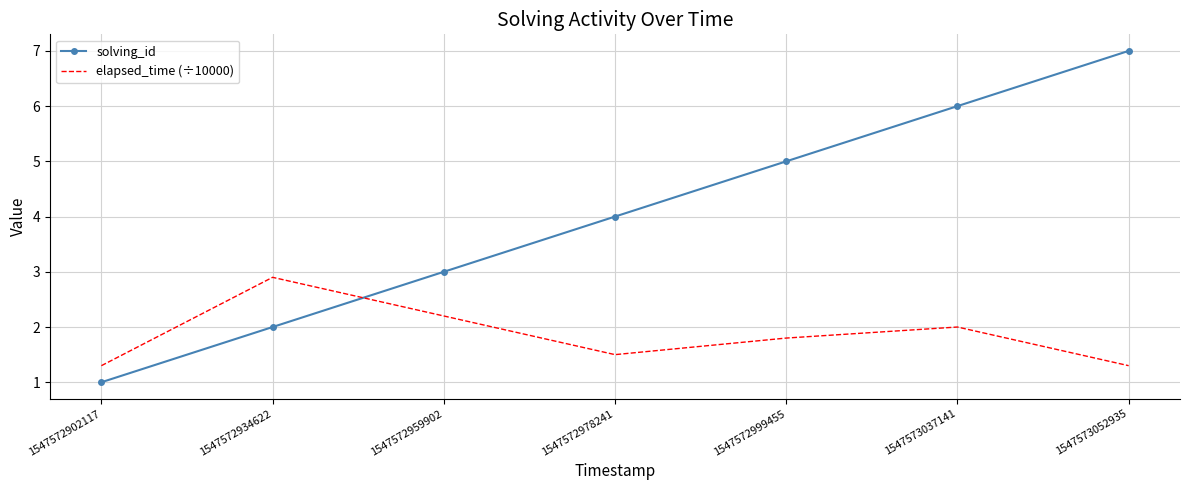

What is the total value across all series at 1547572999455?

6.8